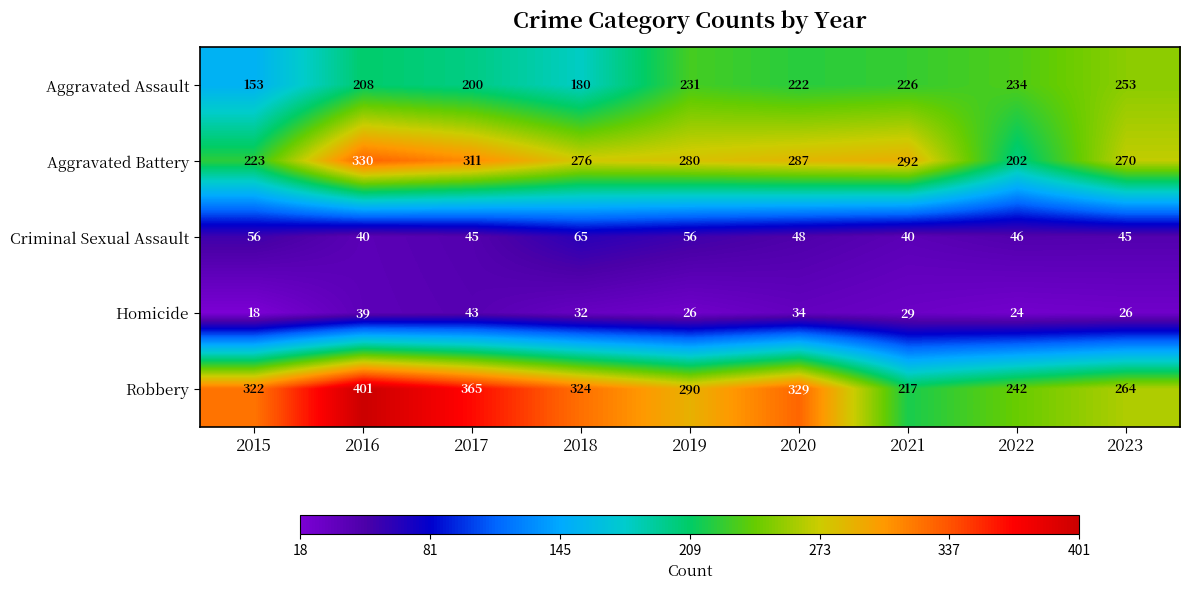

What value does the Homicide series have at 2021, to the nearest 5?

30